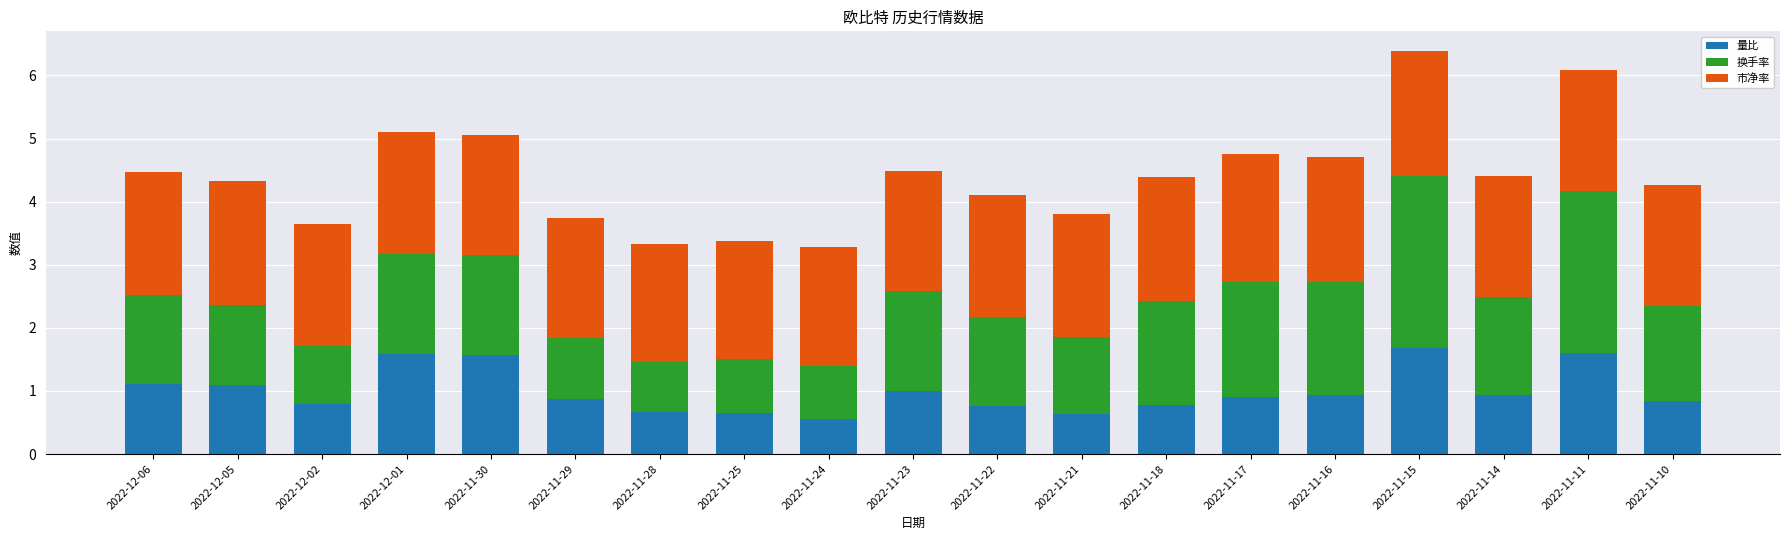

Are the bars grouped side by side (vs. stacked)?

No